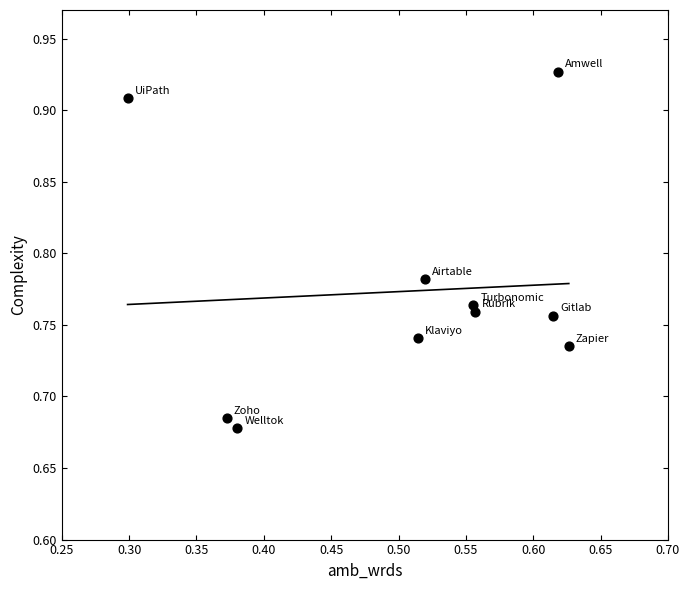

What is the average X value?

0.5